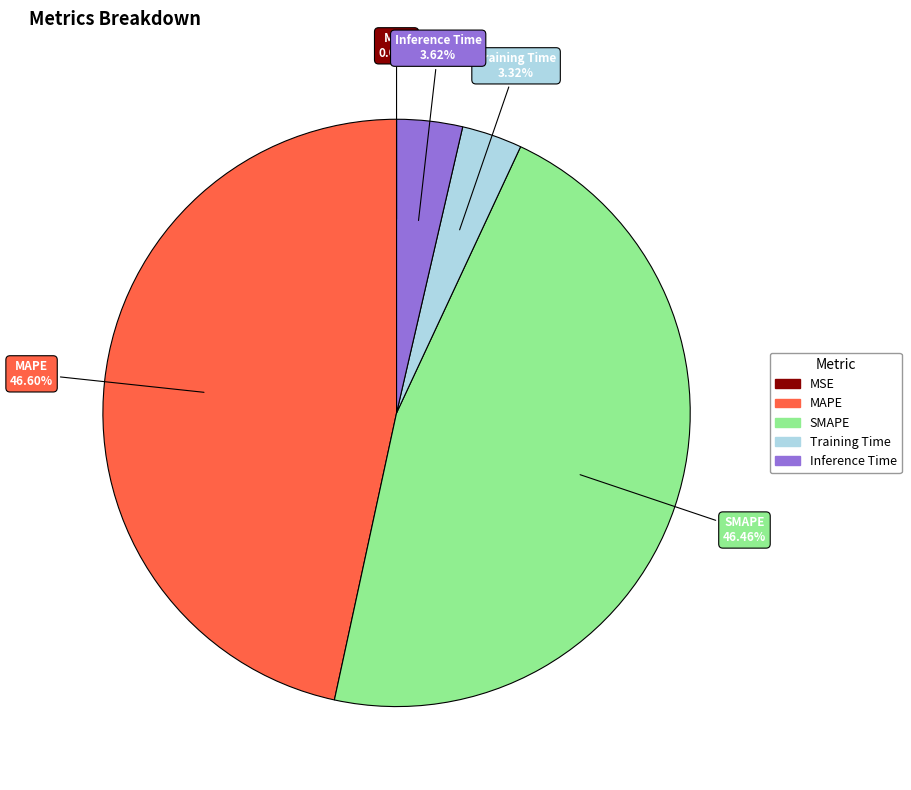

Between MAPE and Training Time, which is larger?

MAPE